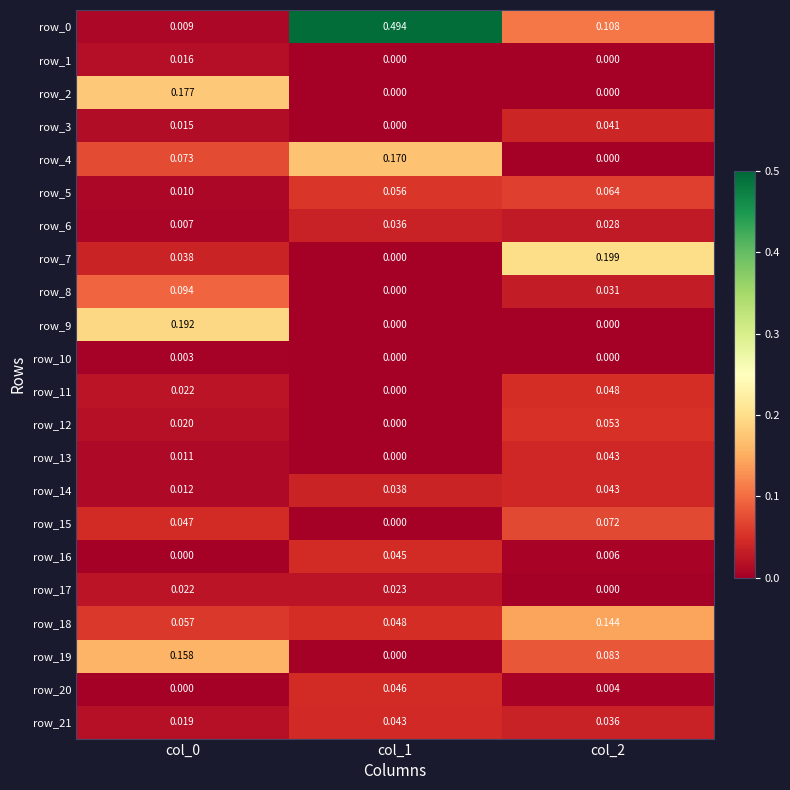

Is the value of row_12 at col_0 greater than the value of row_13 at col_0?

Yes